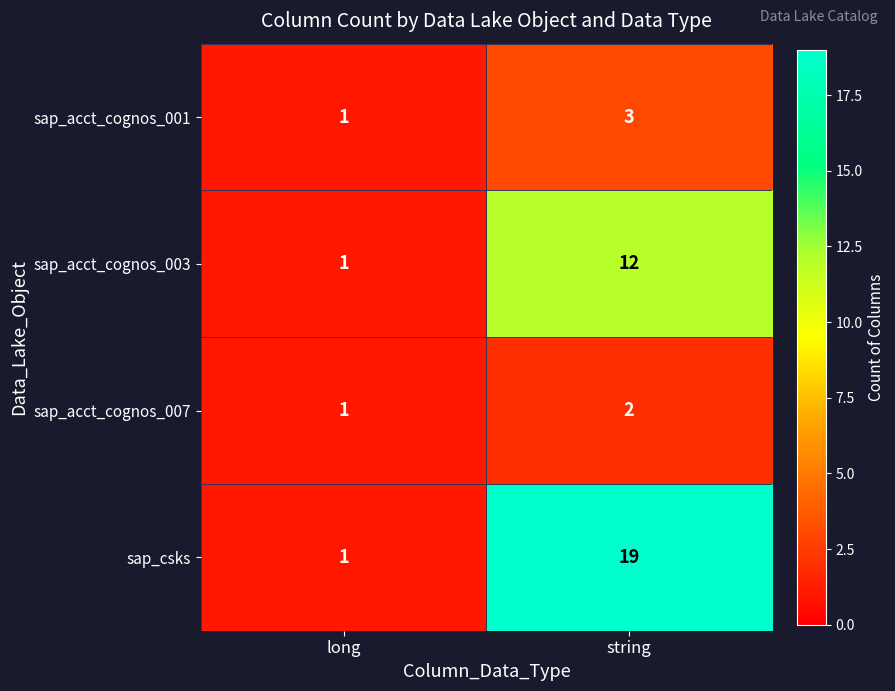

What is the smallest value displayed?

1